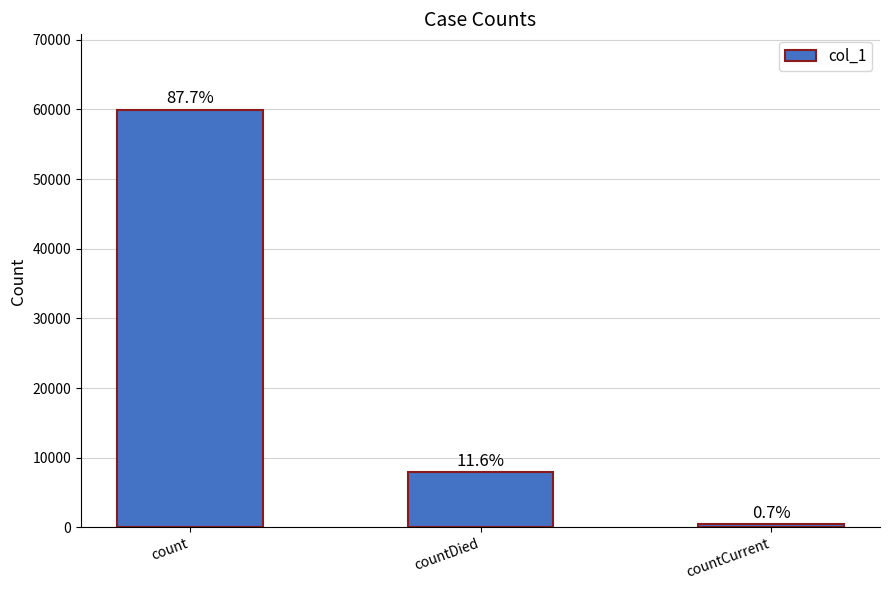

True or false: the data shows 7912 at countDied.

True